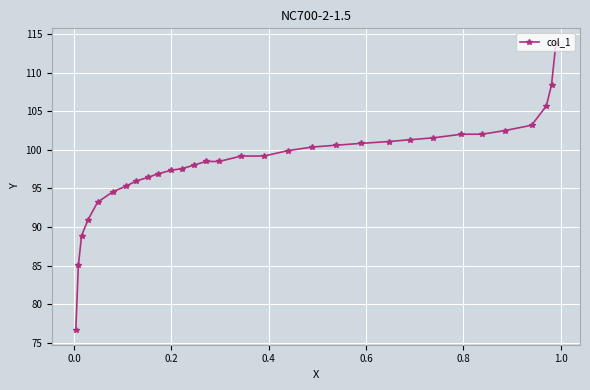

What is the value of the 6th point from the left?

94.6